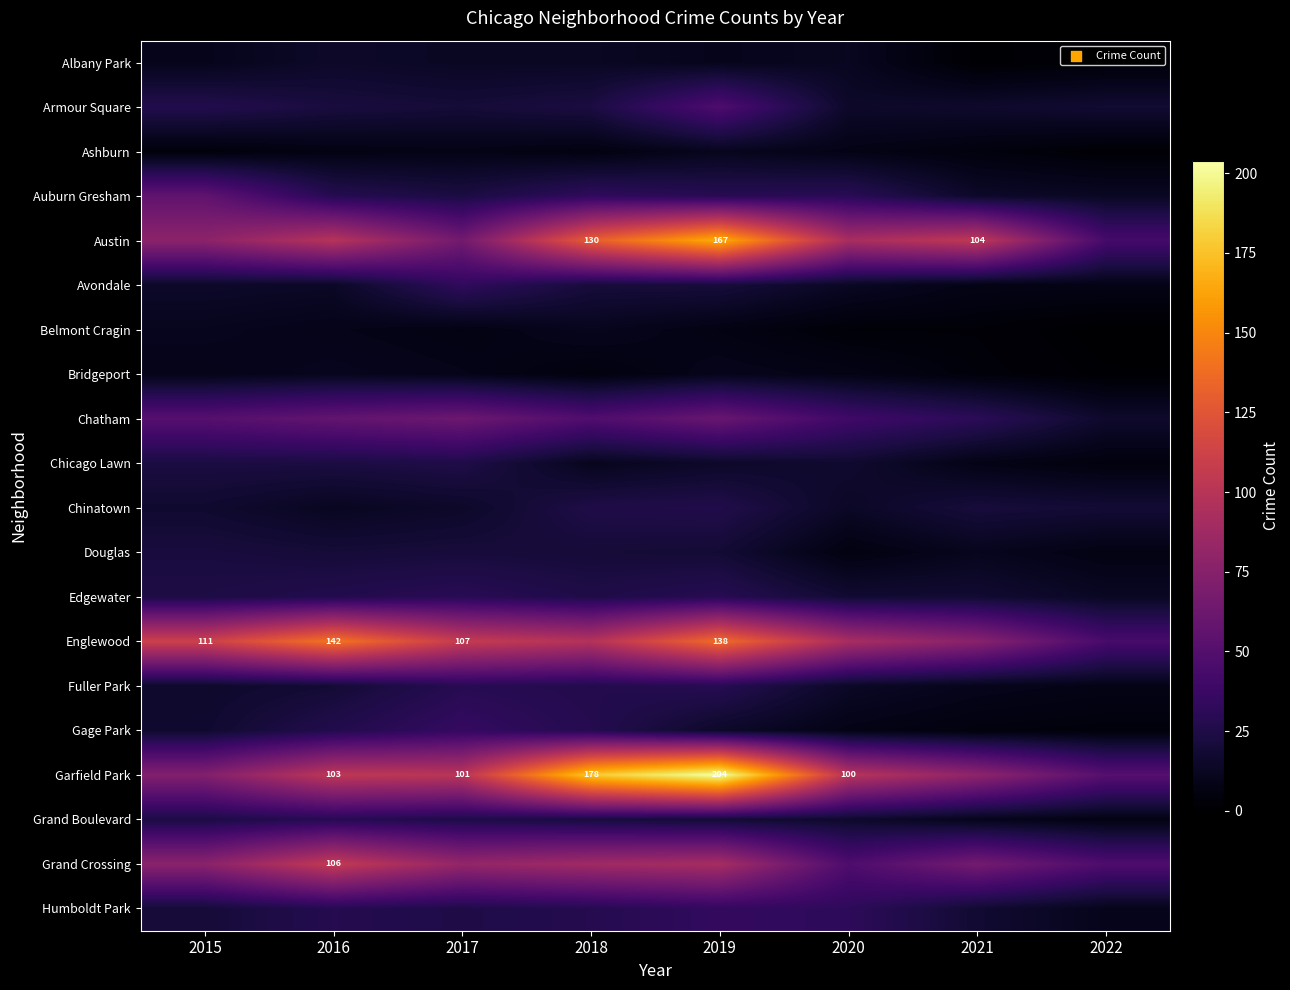

Which category has the lowest value across all series?

2022